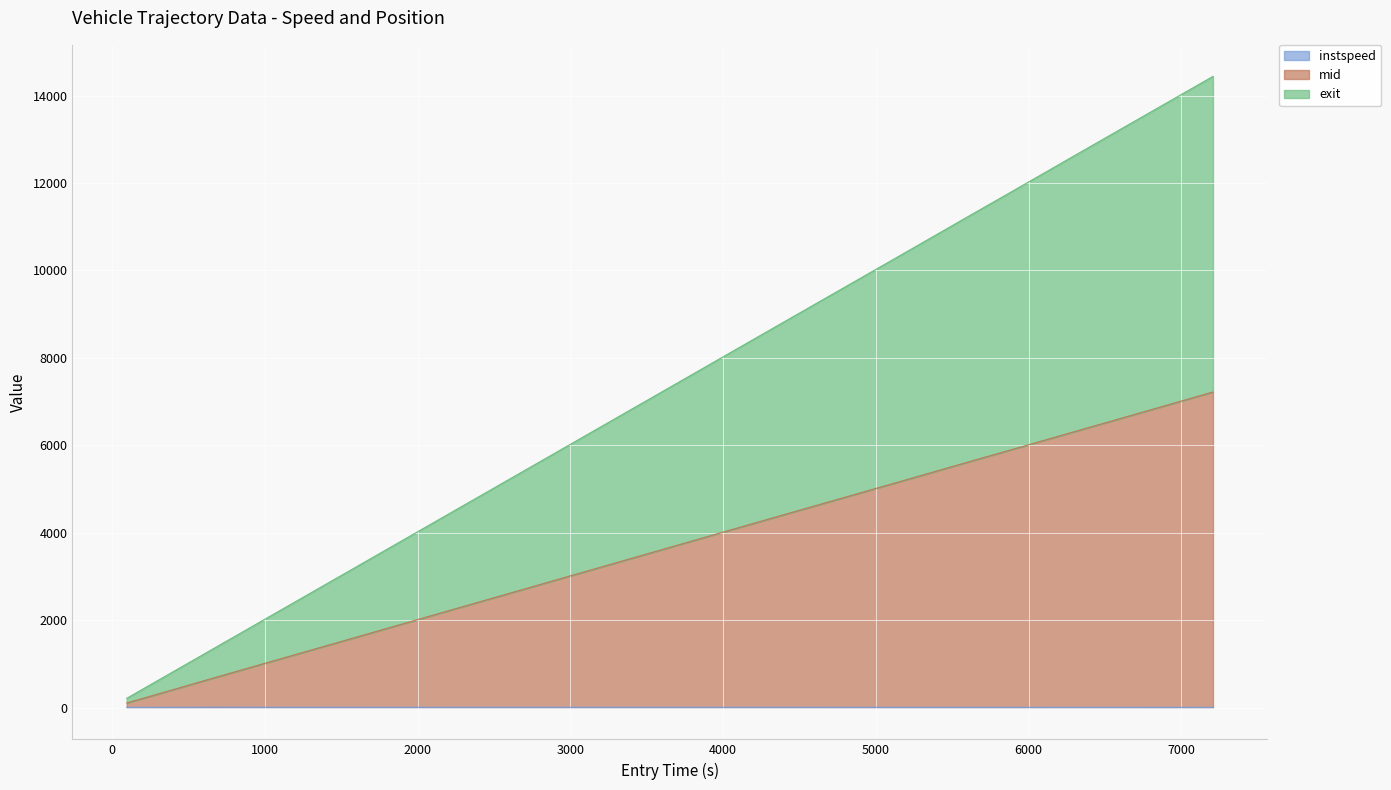

Is it true that instspeed equals 14.4 at 6155.0?

False